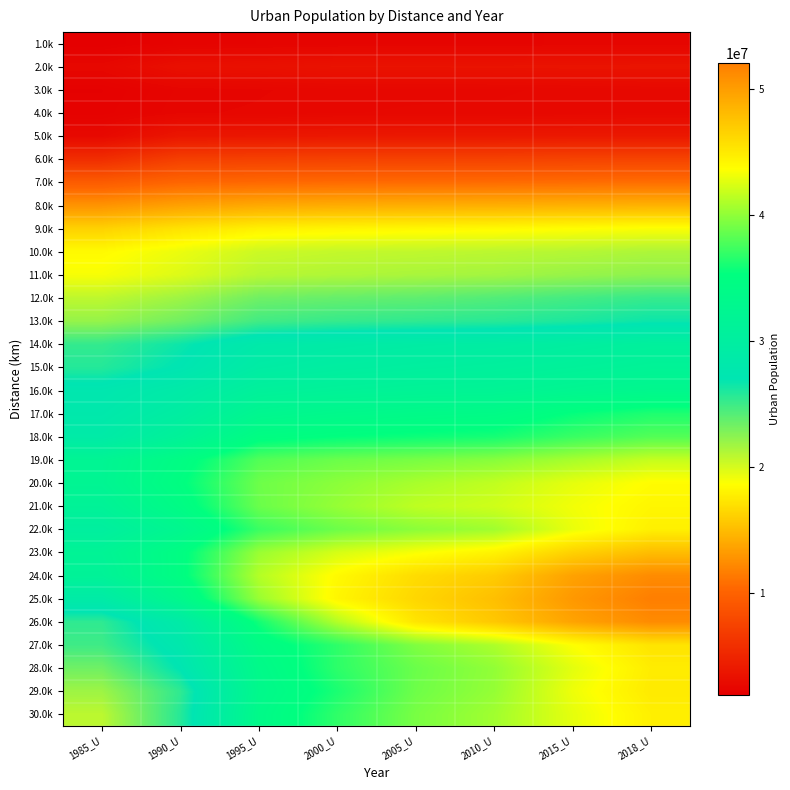

At which category is the sum across all series the highest?

2018_U